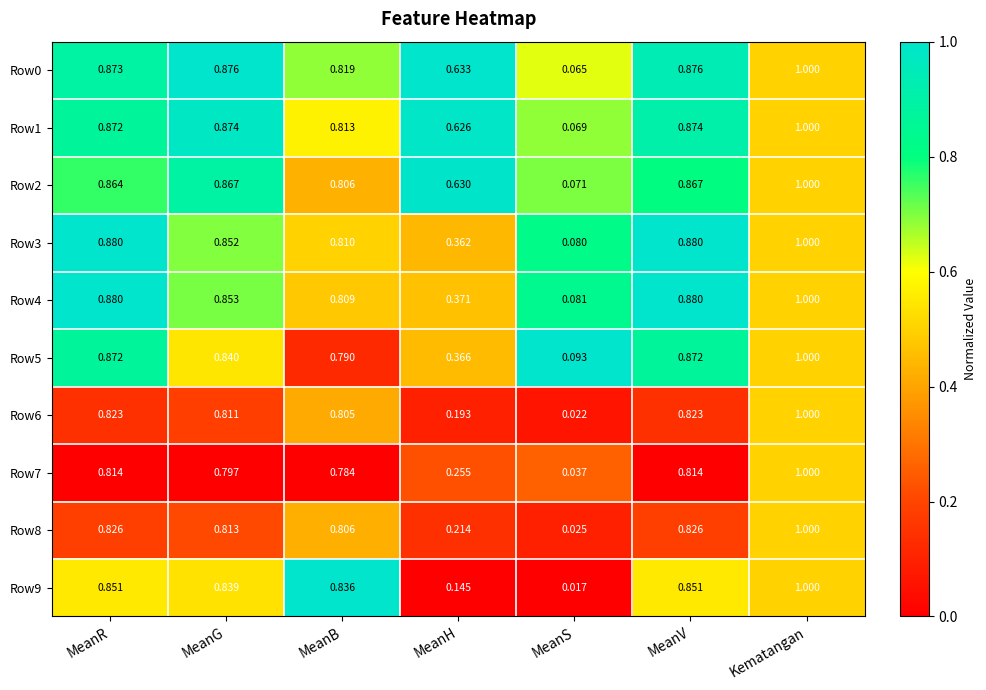

At which category is the sum across all series the highest?

Kematangan